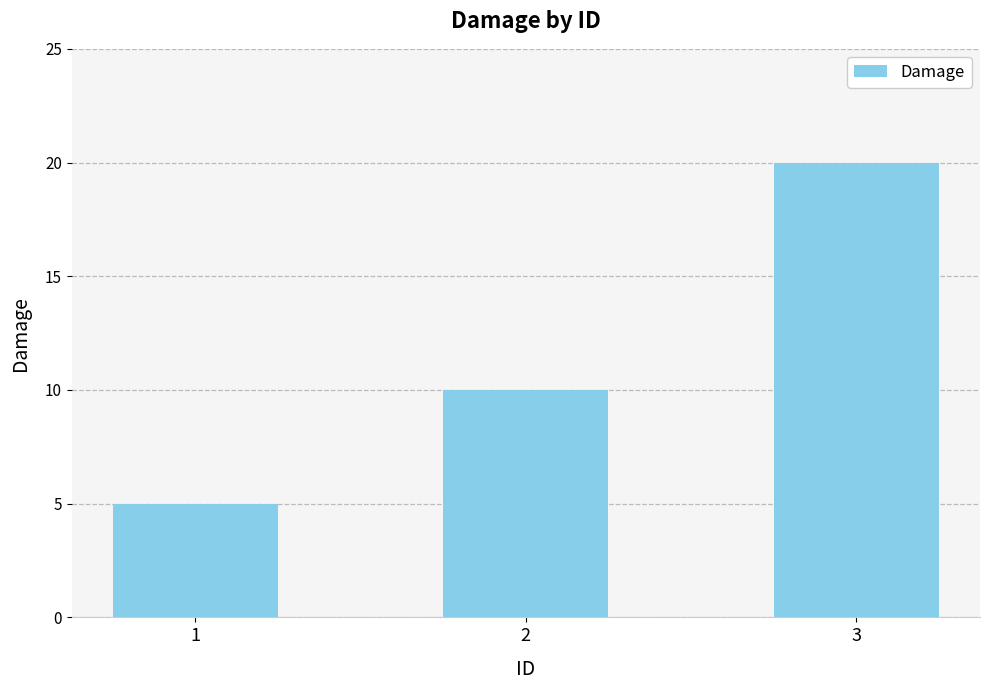

True or false: the data shows 7 at 1.

False